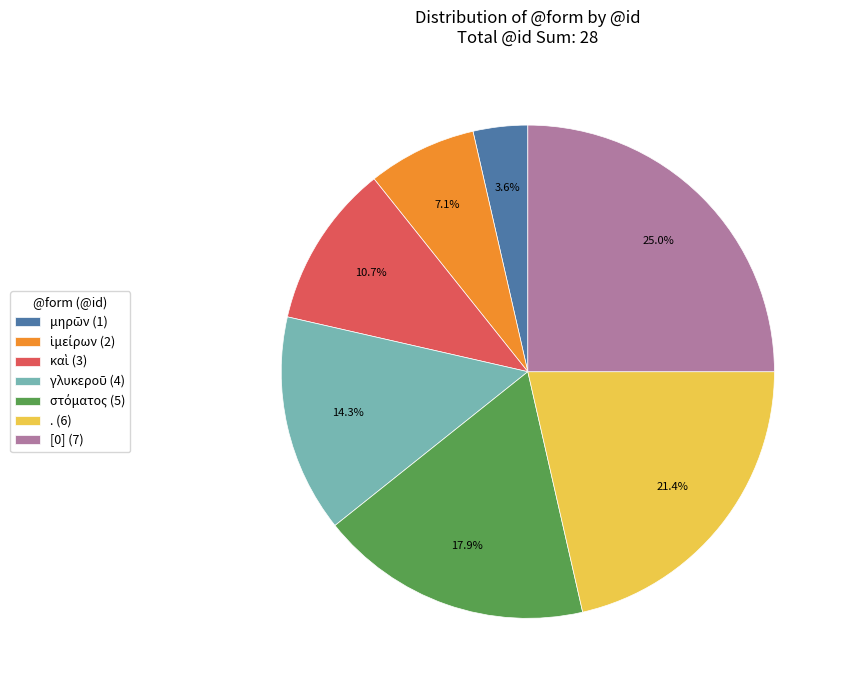

Does any single category account for the majority?

No